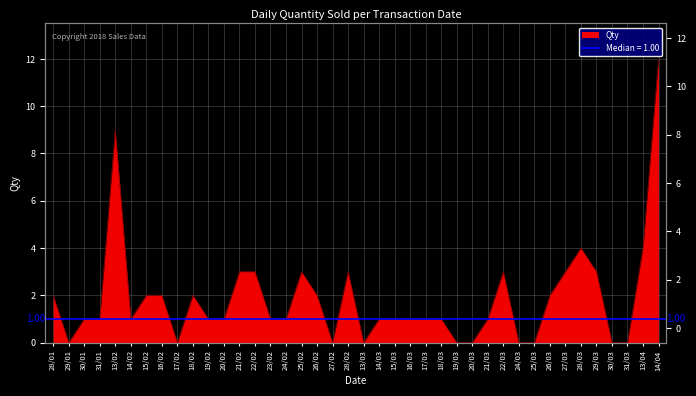

Which label corresponds to the largest value in the chart?

14/04